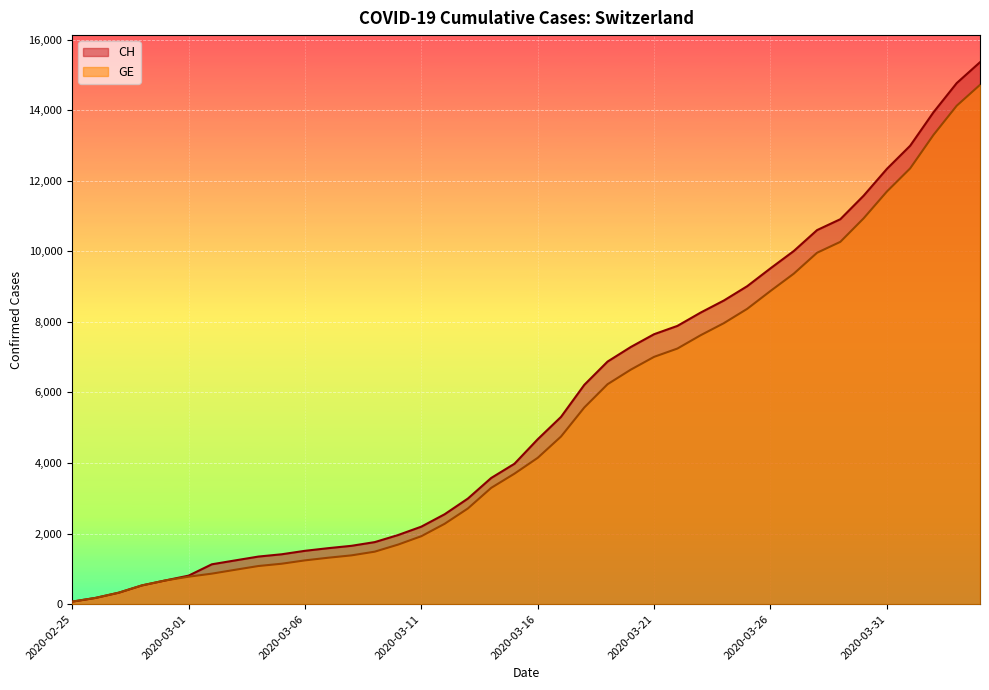

Reading right to left, transcribe all the data shown in this chart.

CH: 15359	14768	13939	12992	12336	11576	10910	10601	10008	9518	9012	8607	8264	7886	7651	7289	6875	6215	5307	4674	3979	3576	2993	2548	2197	1959	1759	1654	1587	1512	1414	1349	1240	1130	808	672	532	325	177	72
GE: 14717	14126	13297	12350	11694	10934	10268	9959	9366	8876	8370	7965	7622	7244	7009	6647	6233	5573	4750	4147	3698	3295	2712	2277	1926	1688	1488	1383	1316	1241	1146	1081	974	865	778	672	532	325	177	72